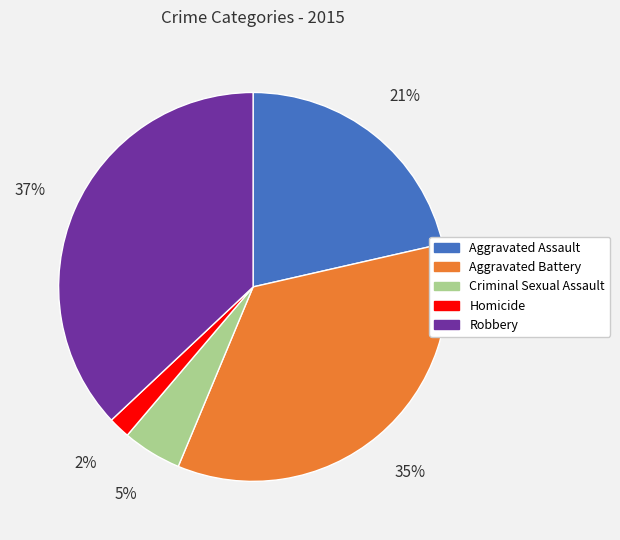

Rank the categories by value from highest to lowest.

Robbery, Aggravated Battery, Aggravated Assault, Criminal Sexual Assault, Homicide